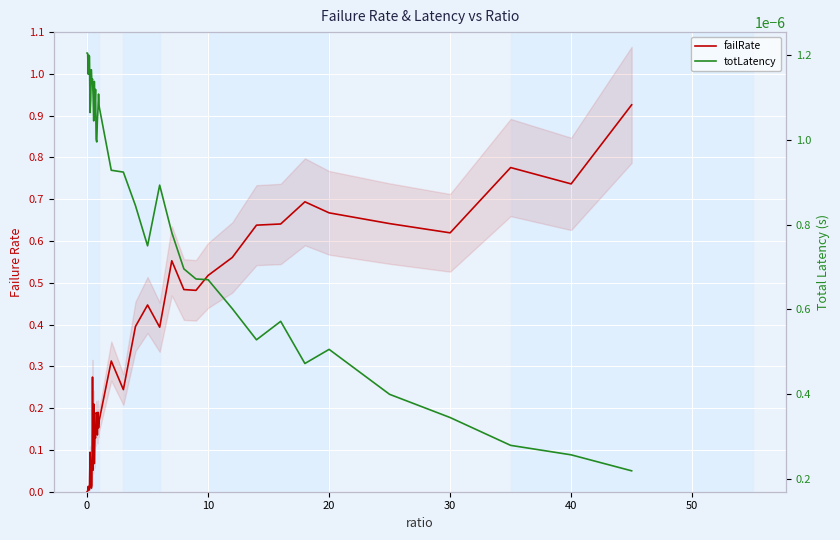

How many interior local valleys does the failRate series have?

12